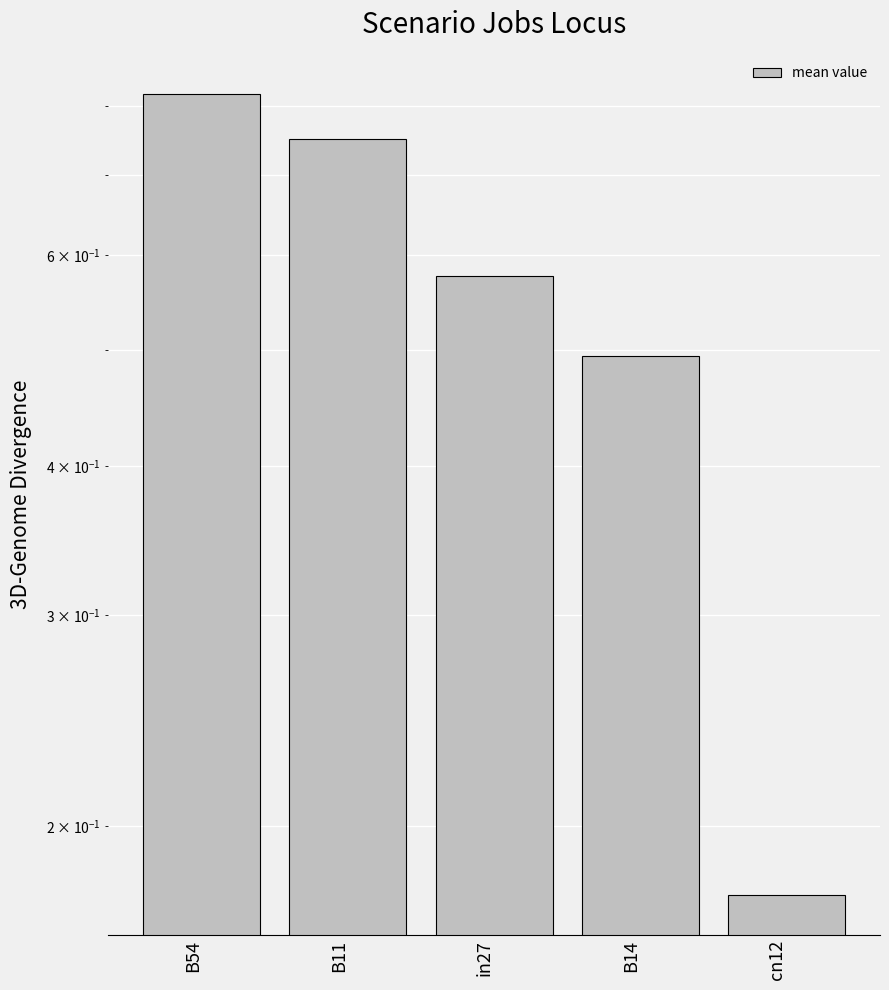

Is it true that the value at B54 is 0.8?

True